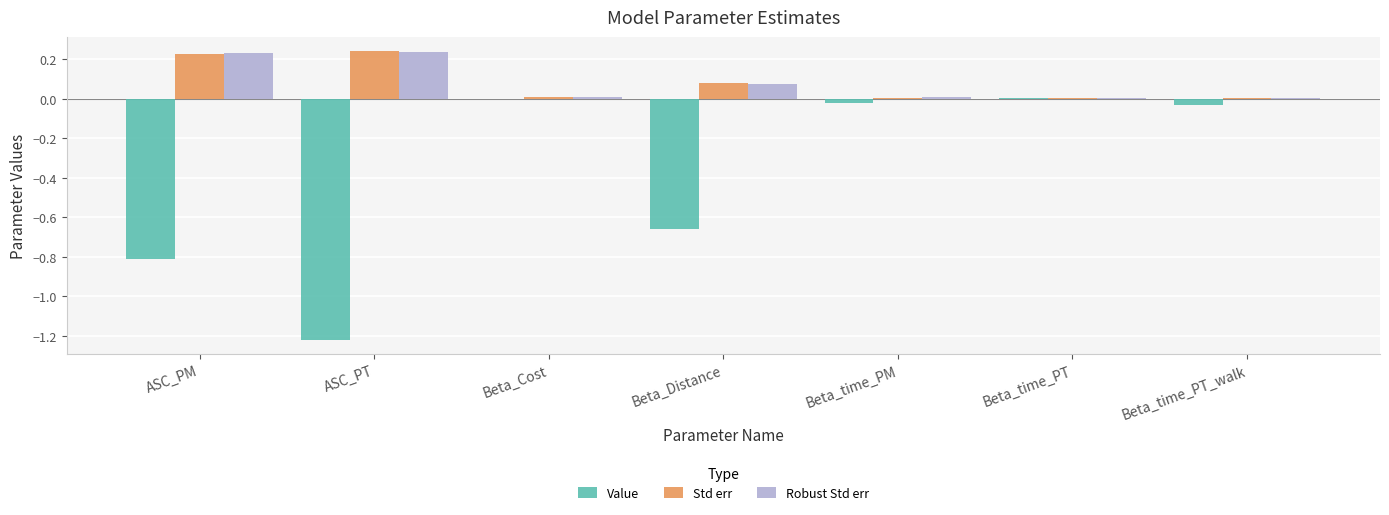

What is the total value across all series at Beta_Distance?

-0.5